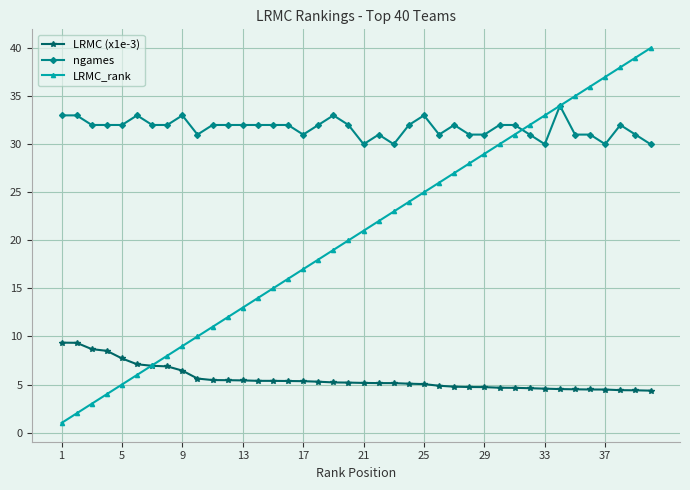

Which series has the largest total across all categories?

ngames